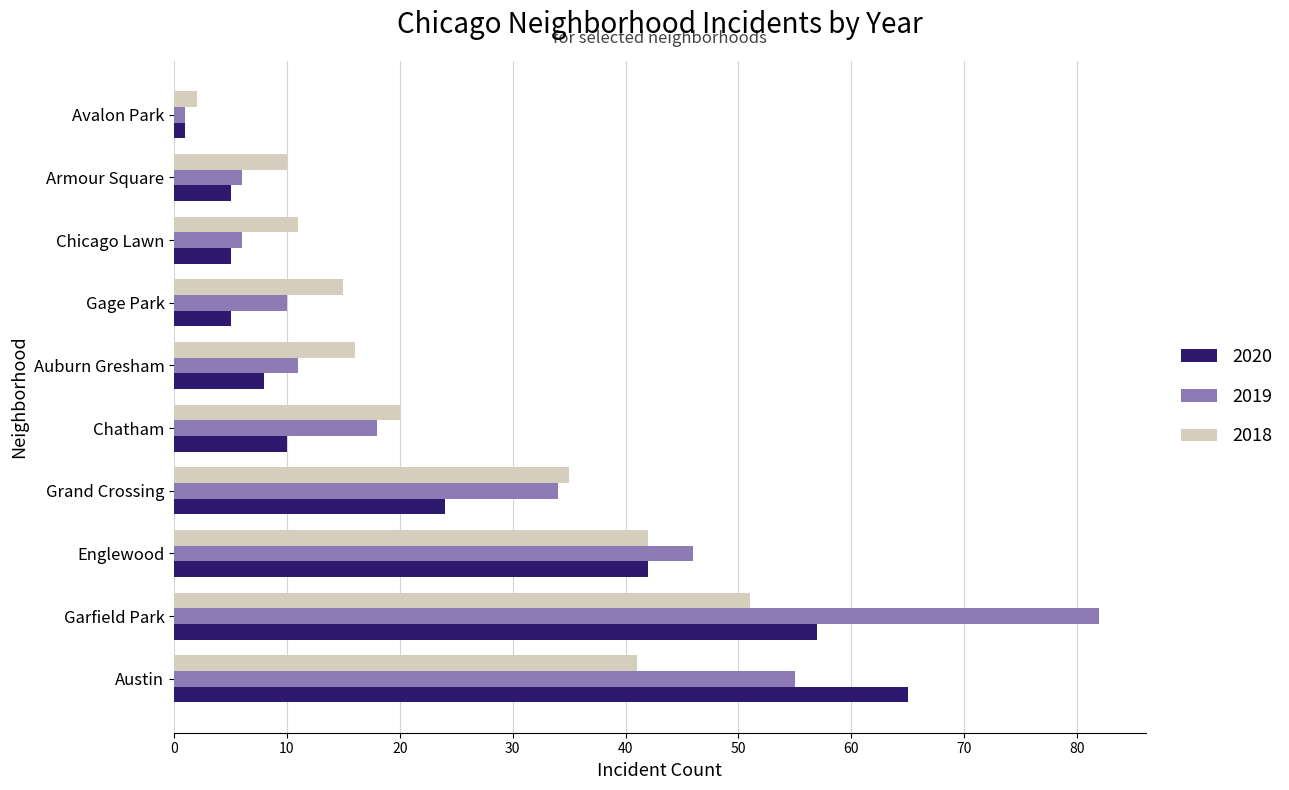

What is the total value across all series at Chicago Lawn?

22